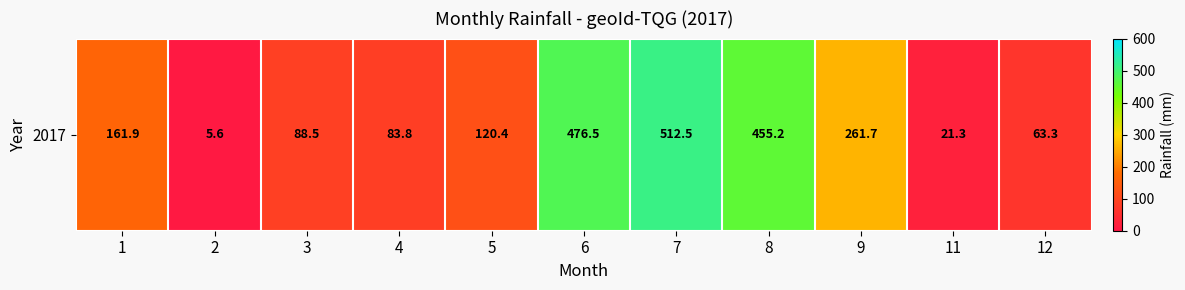

What is the difference between the values at 2 and 5?

114.8